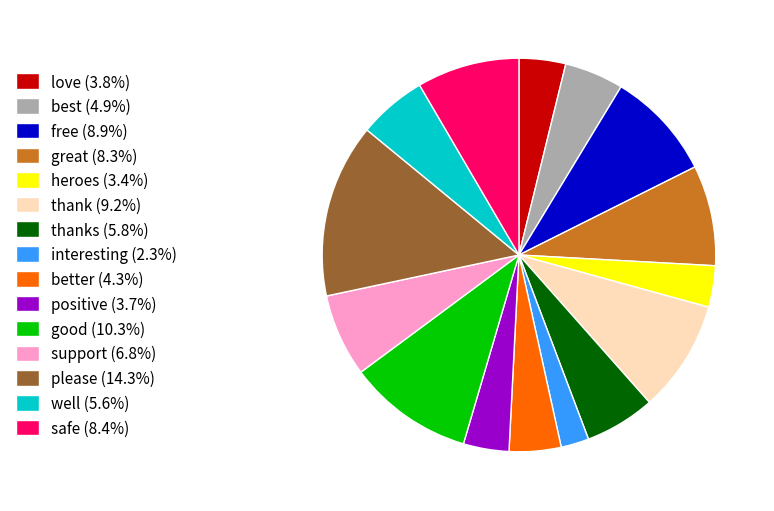

What is the ratio of the value at thank (9.2%) to the value at free (8.9%)?

1.0